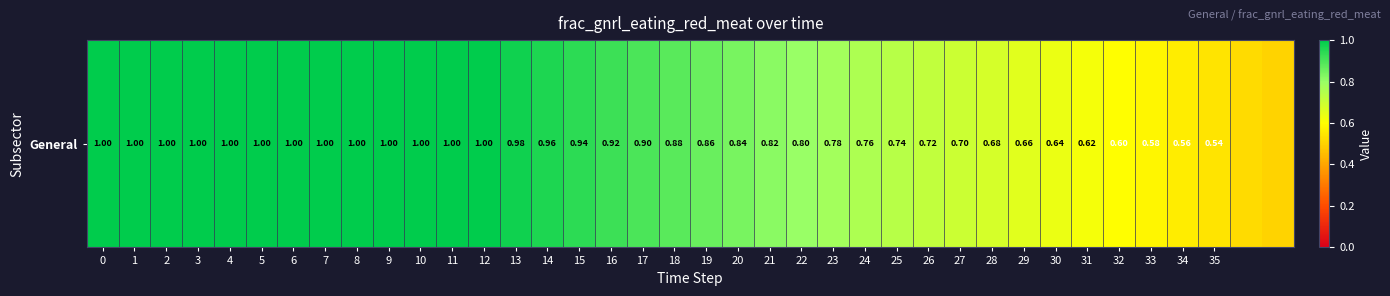

What is the smallest value displayed?

0.5